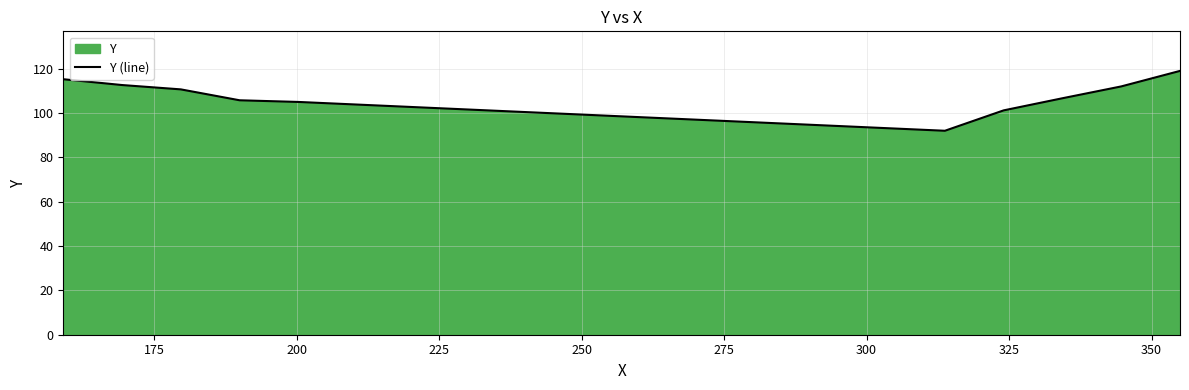

What is the greatest value displayed?

119.0